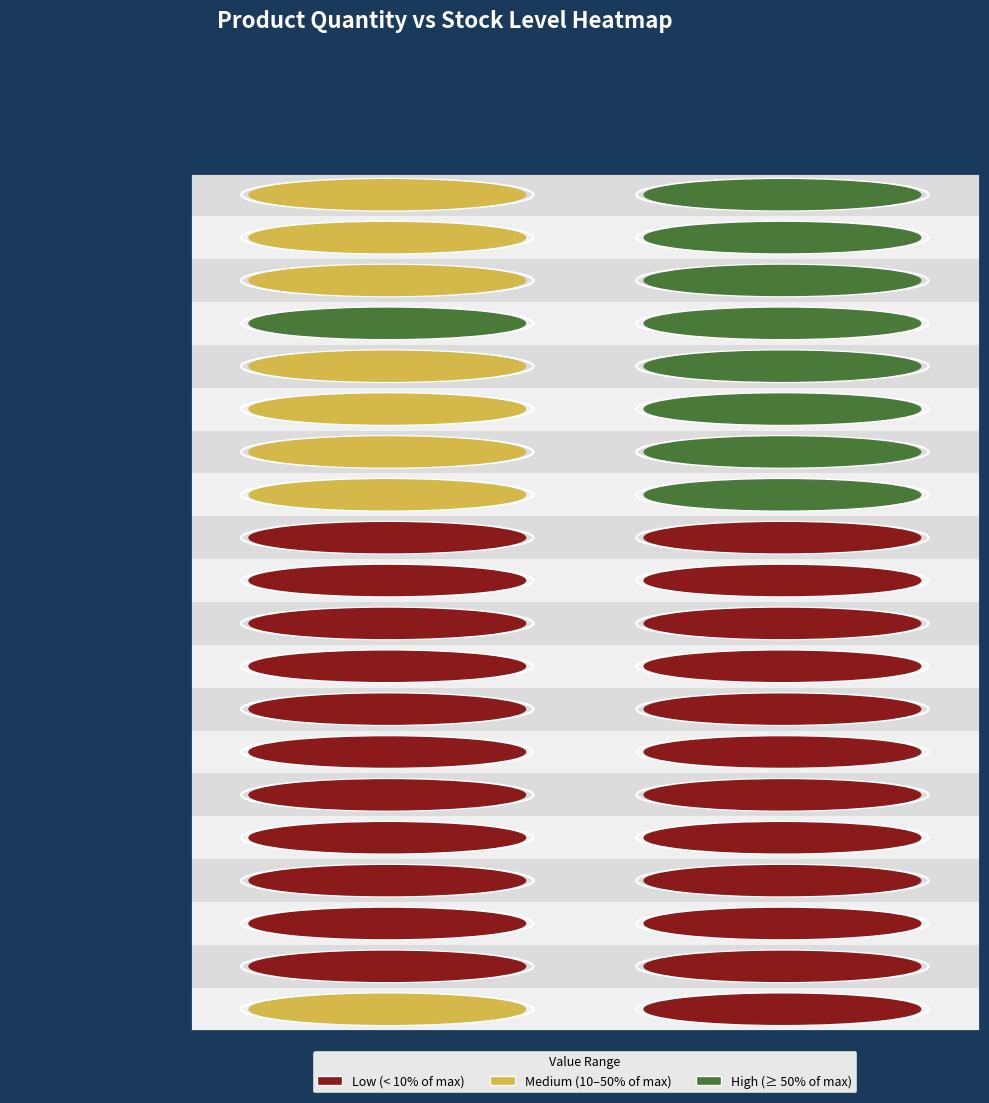

What is the total value across all series at 1?

80165